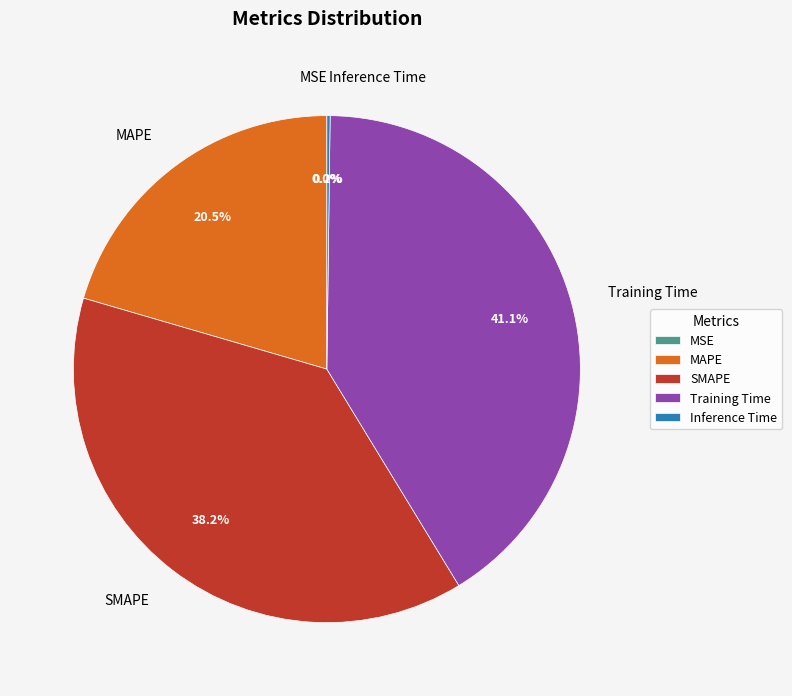

What percentage is the SMAPE slice, to the nearest percent?

38%